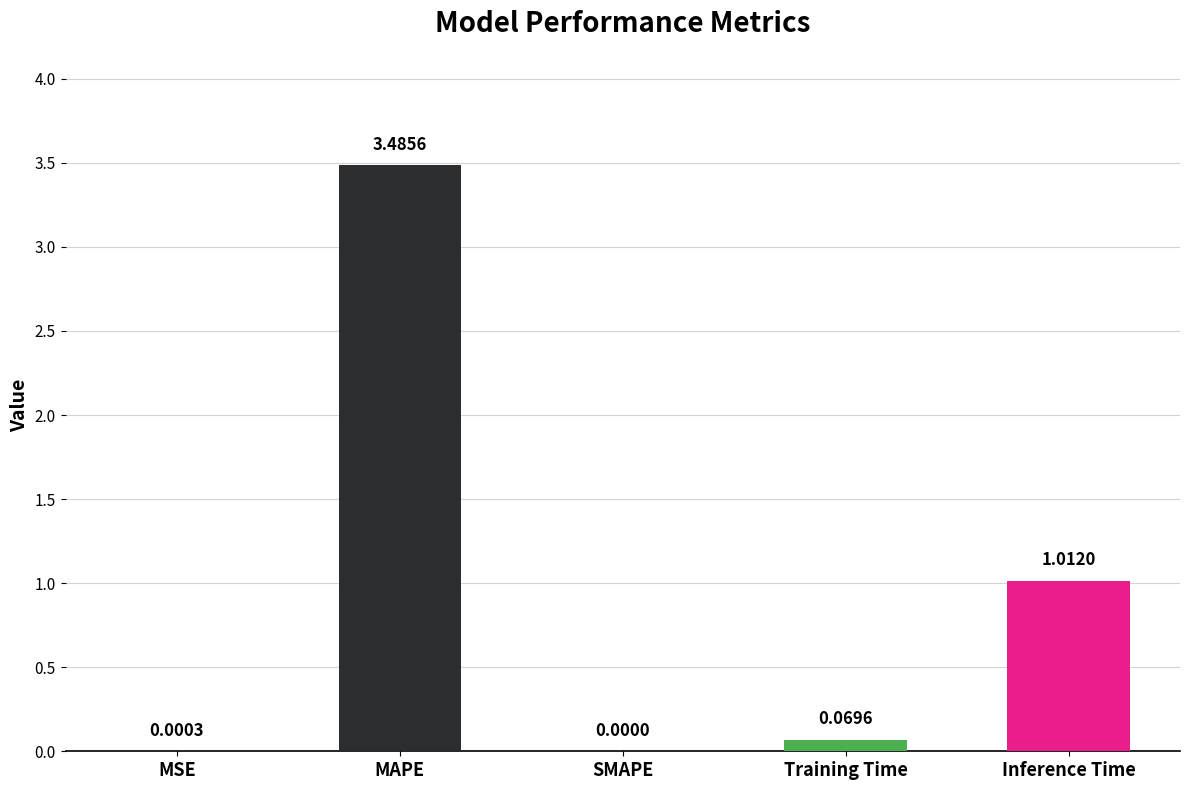

At which label is the value closest to 1?

Inference Time